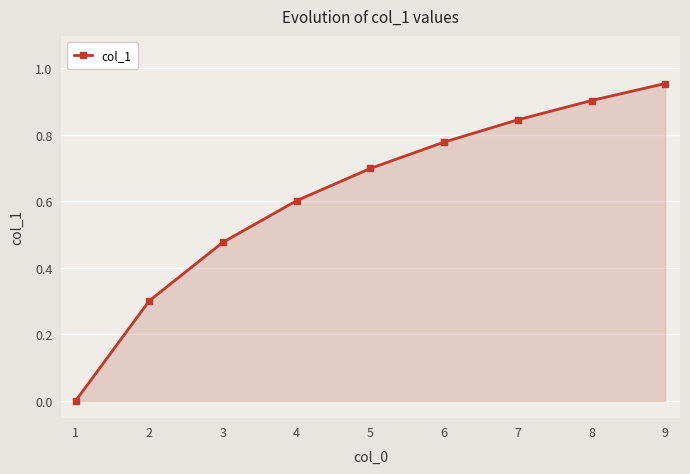

Is it true that the value at 6 is 1.1?

False